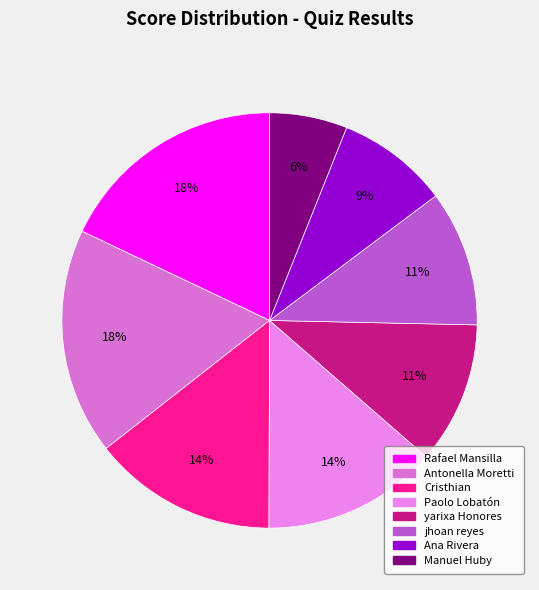

Which slice is the largest?

Rafael Mansilla